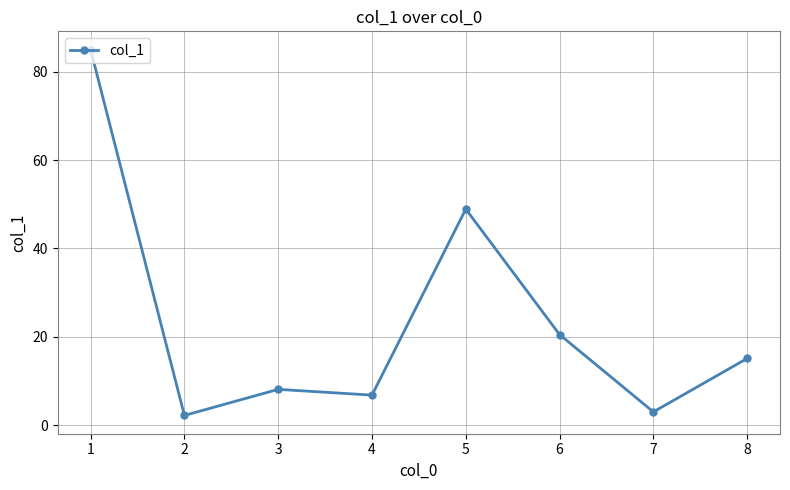

True or false: the data shows 5.3 at 6.

False